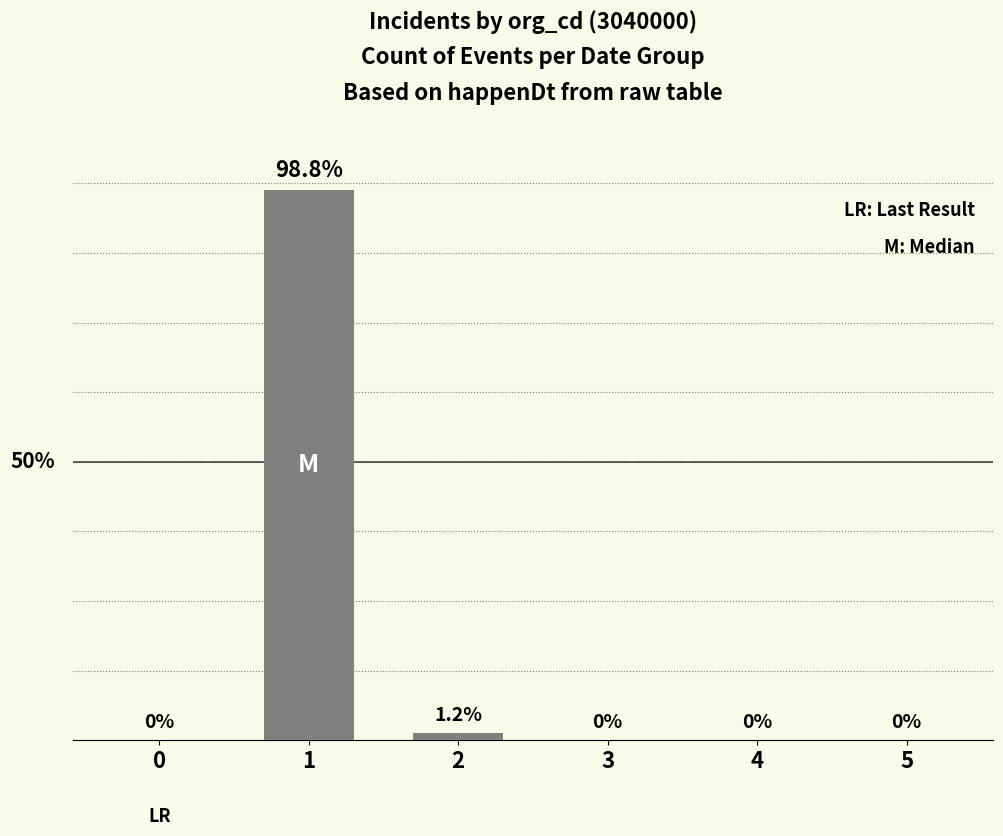

Reading right to left, list all the values displayed in this chart.

5=0.0	4=0.0	3=0.0	2=1.2	1=98.8	0=0.0